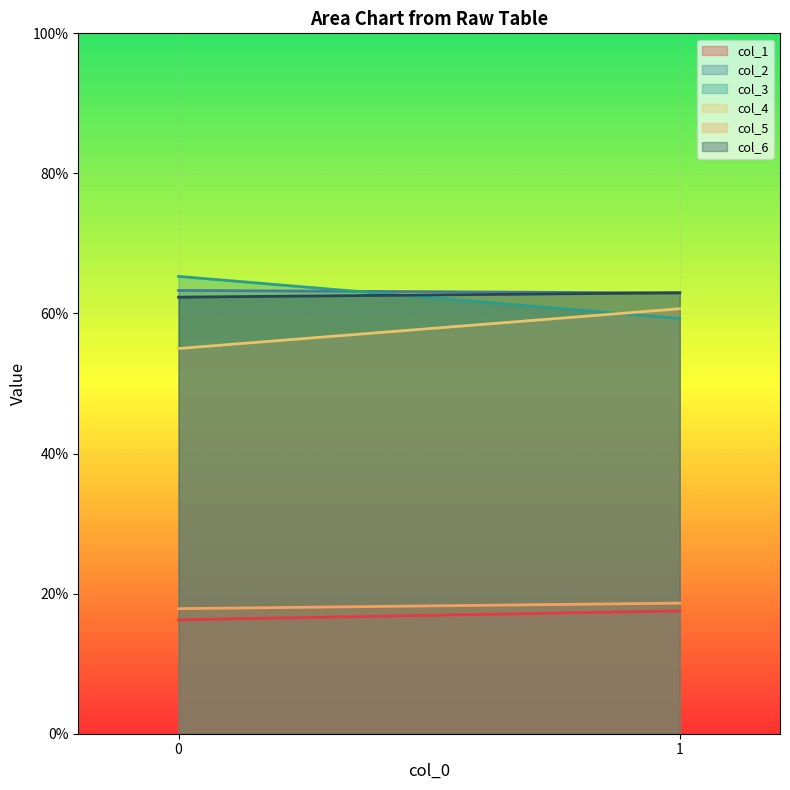

How many values in the col_2 series exceed 63?

1